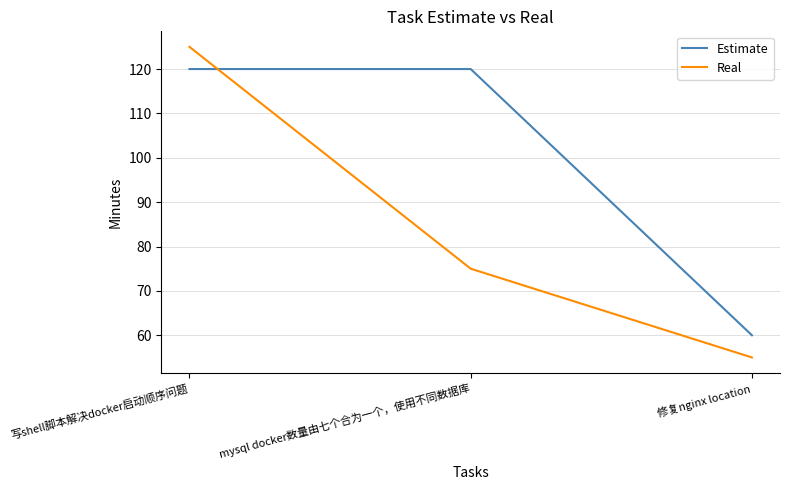

At how many categories does at least one series exceed 88?

2